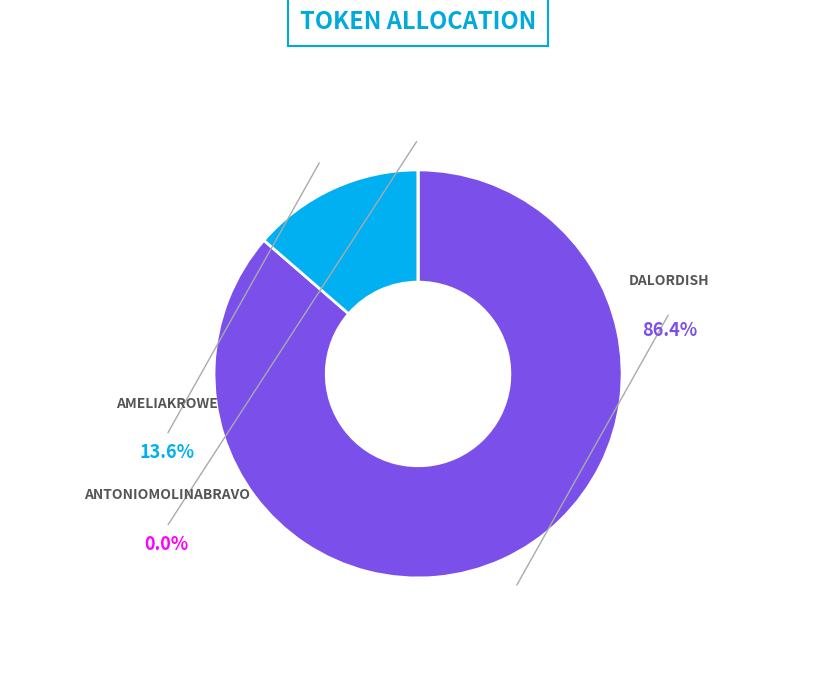

Count the number of slices in the pie.

3